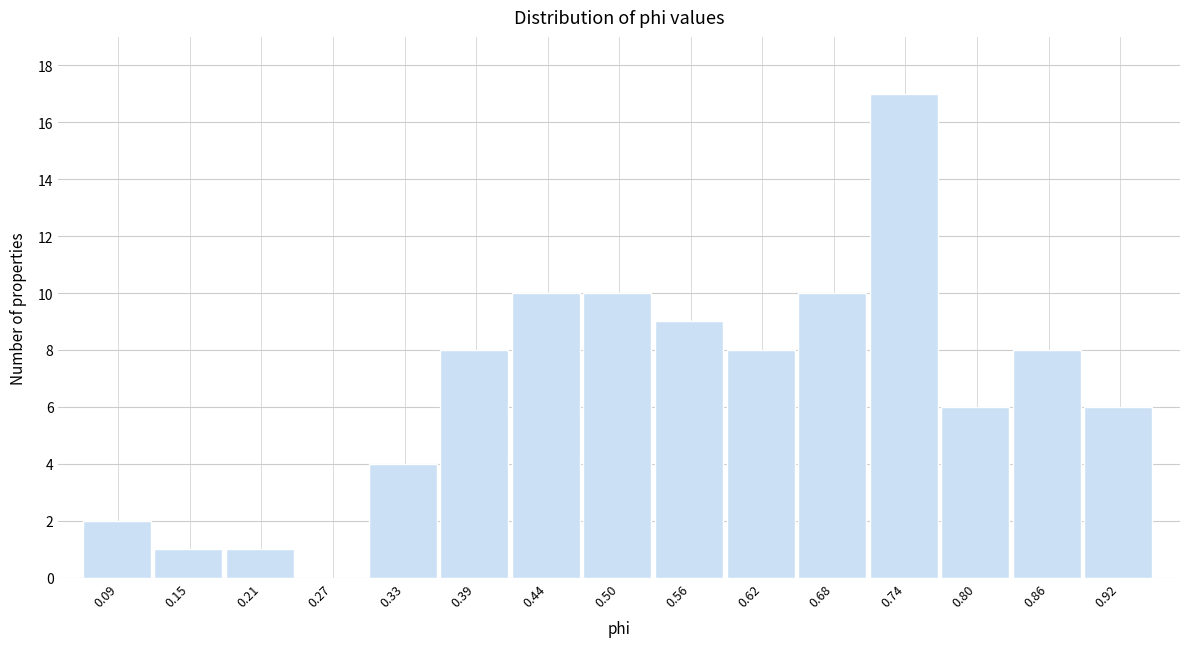

Reading left to right, list every bar in this chart as the range it spans on the x-axis followed by its height. Neither the bar edges nor the heights are printed on the chart, so give them approximately, as read against the axes.

0.06 to 0.12: 2
0.12 to 0.18: 1
0.18 to 0.24: 1
0.24 to 0.30: 0
0.30 to 0.36: 4
0.36 to 0.42: 8
0.42 to 0.47: 10
0.47 to 0.53: 10
0.53 to 0.59: 9
0.59 to 0.65: 8
0.65 to 0.71: 10
0.71 to 0.77: 17
0.77 to 0.83: 6
0.83 to 0.89: 8
0.89 to 0.95: 6